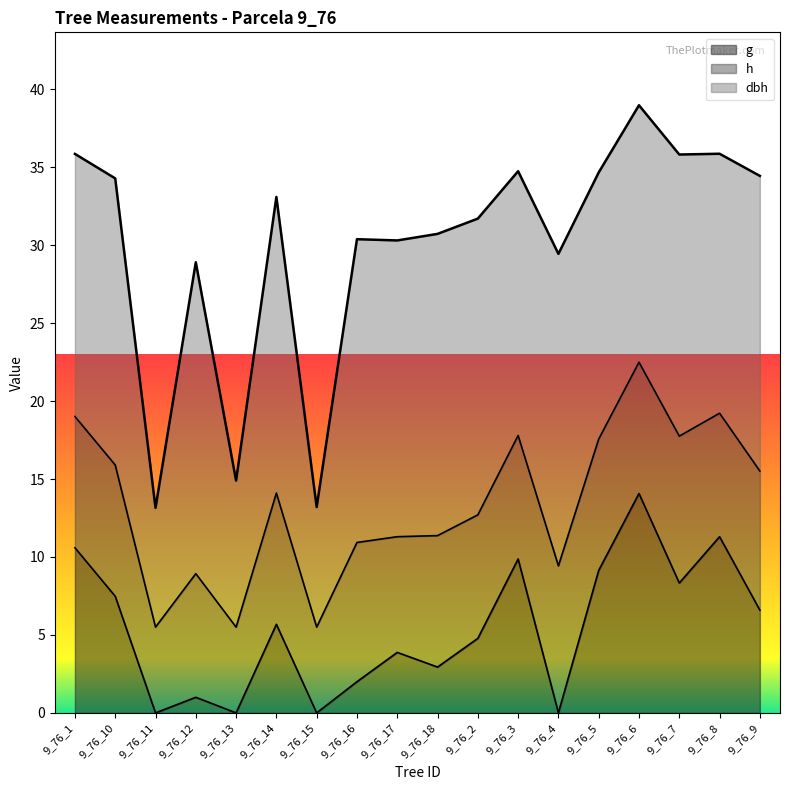

At which category is the sum across all series the highest?

9_76_6